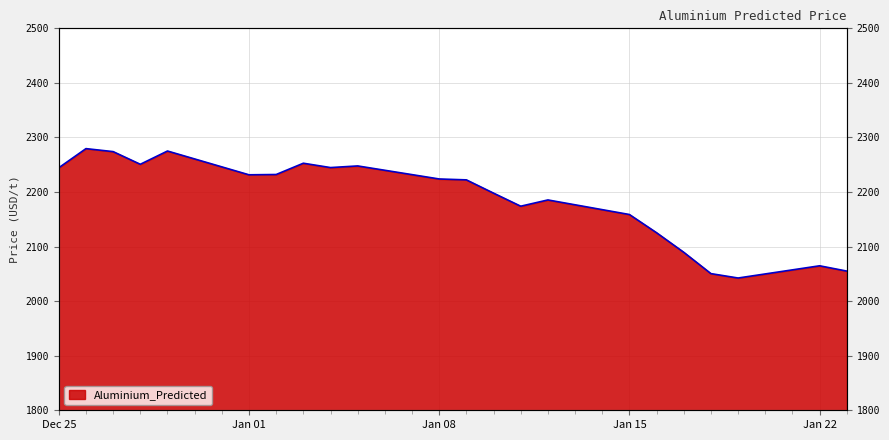

The chart shows a value of 2064.8 at Jan 22. True or false?

True